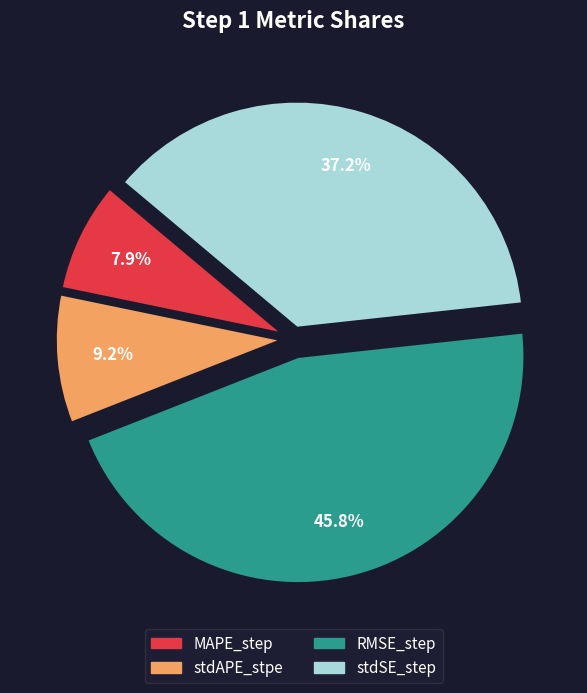

Is there a majority slice in this chart?

No